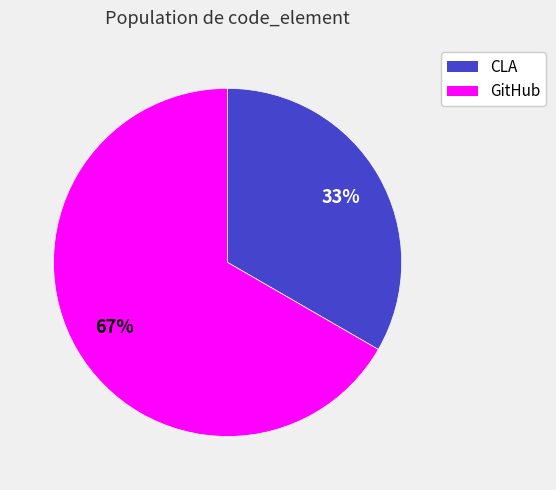

Combined, do GitHub and CLA account for over 50%?

Yes